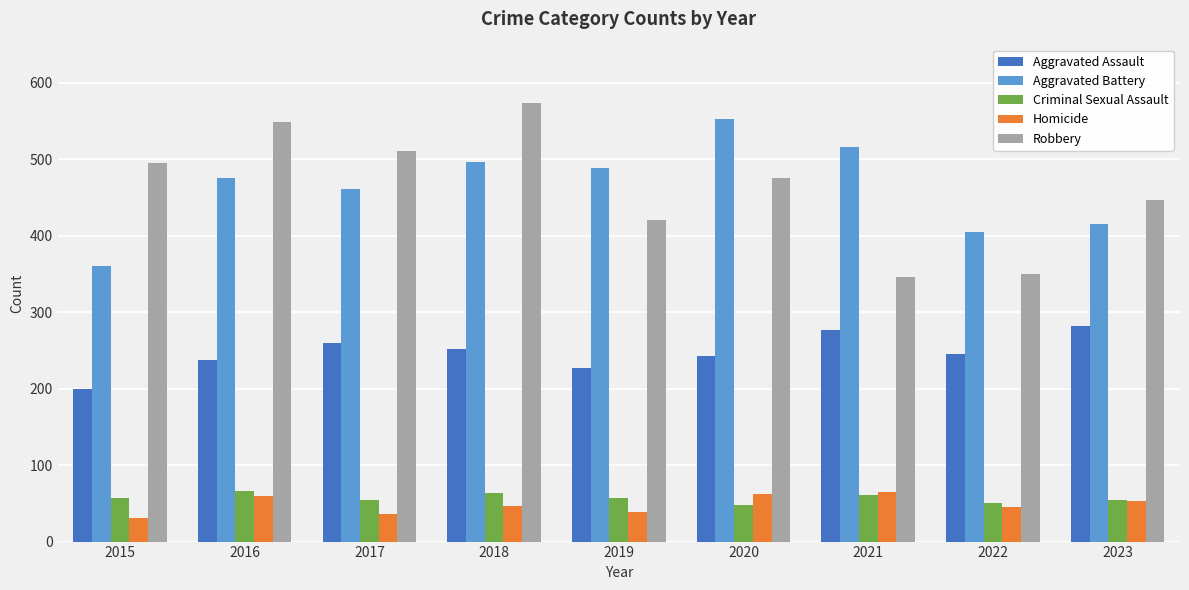

How many groups of bars are there?

9